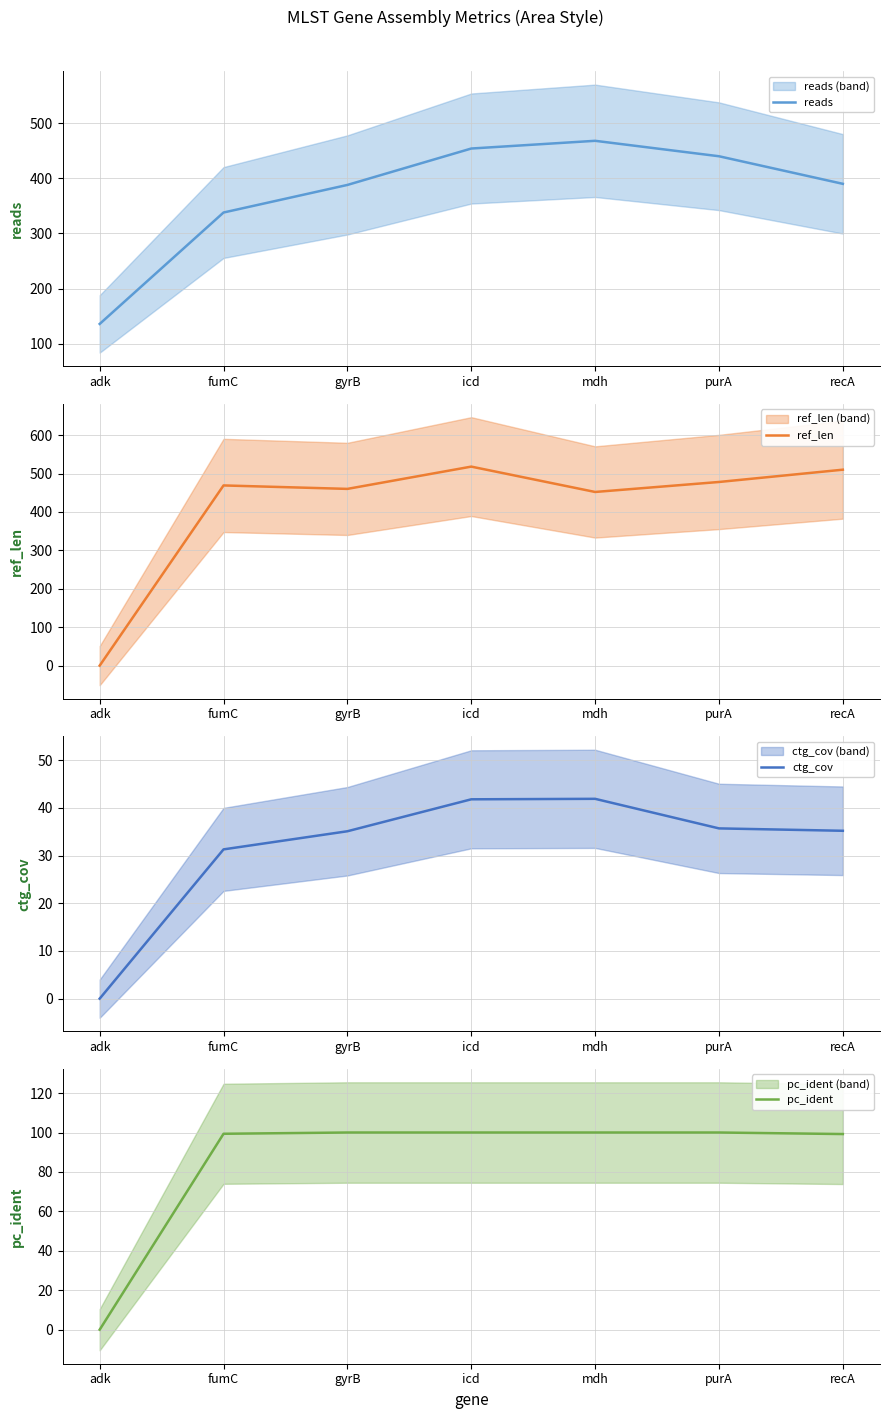

List the series in order of their peak value, highest first.

ref_len, reads, pc_ident, ctg_cov